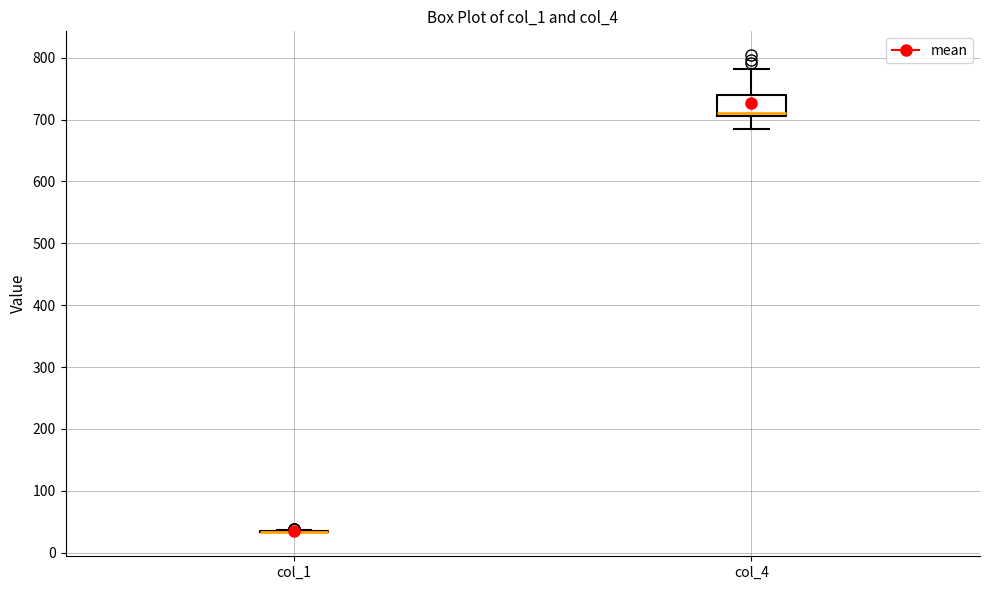

Where does the upper whisker of the box for col_4 end on the y-axis? The values are not printed on the chart, so give them approximately, as read against the axis.

780